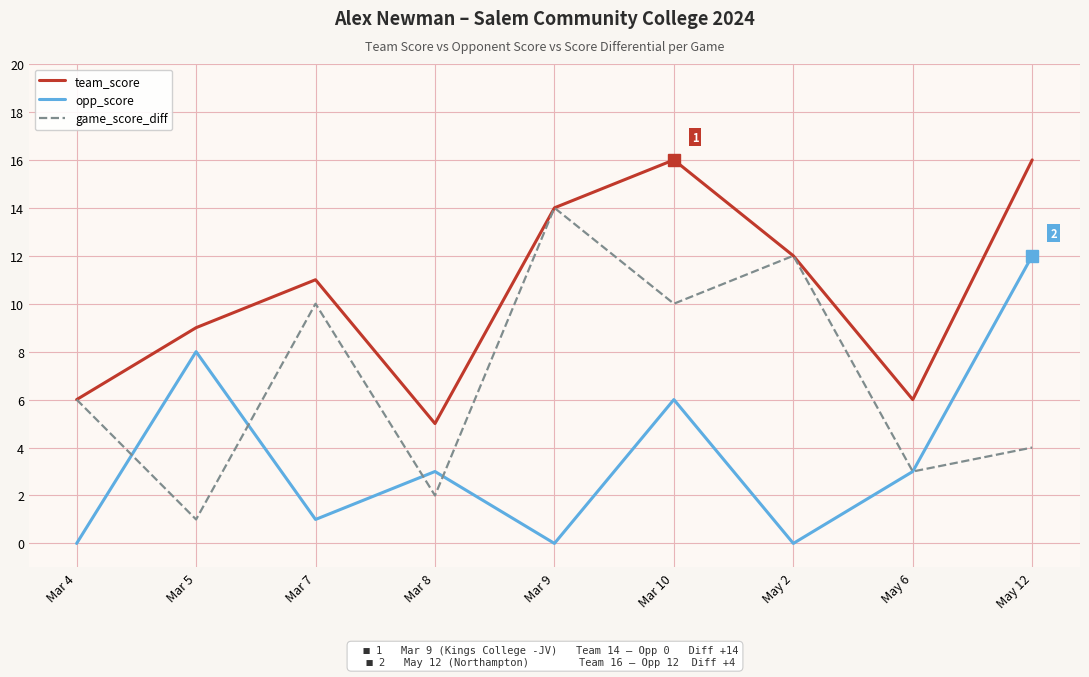

What position from the left is Mar 7?

3